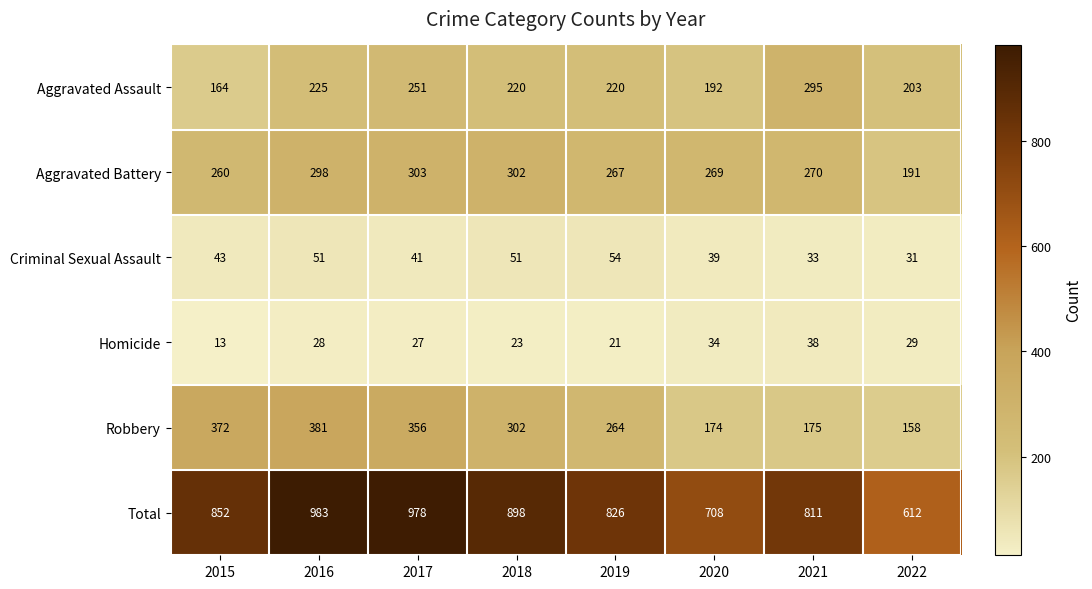

At which category does the chart reach its minimum across all series?

2015